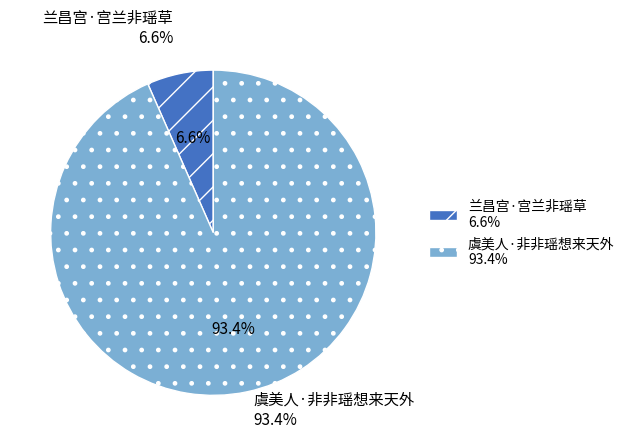

Which category accounts for the majority?

虞美人·非非瑶想来天外